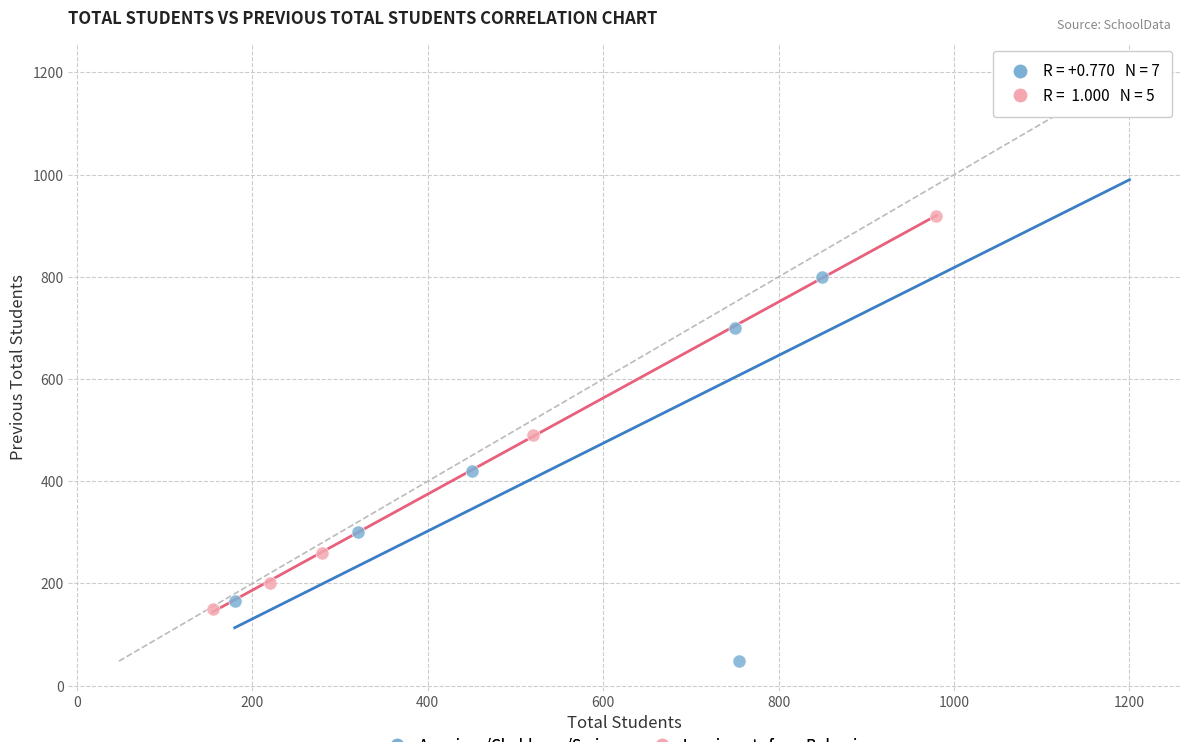

Which series contains the highest Y value?

Assyrians/Chaldeans/Syriacs